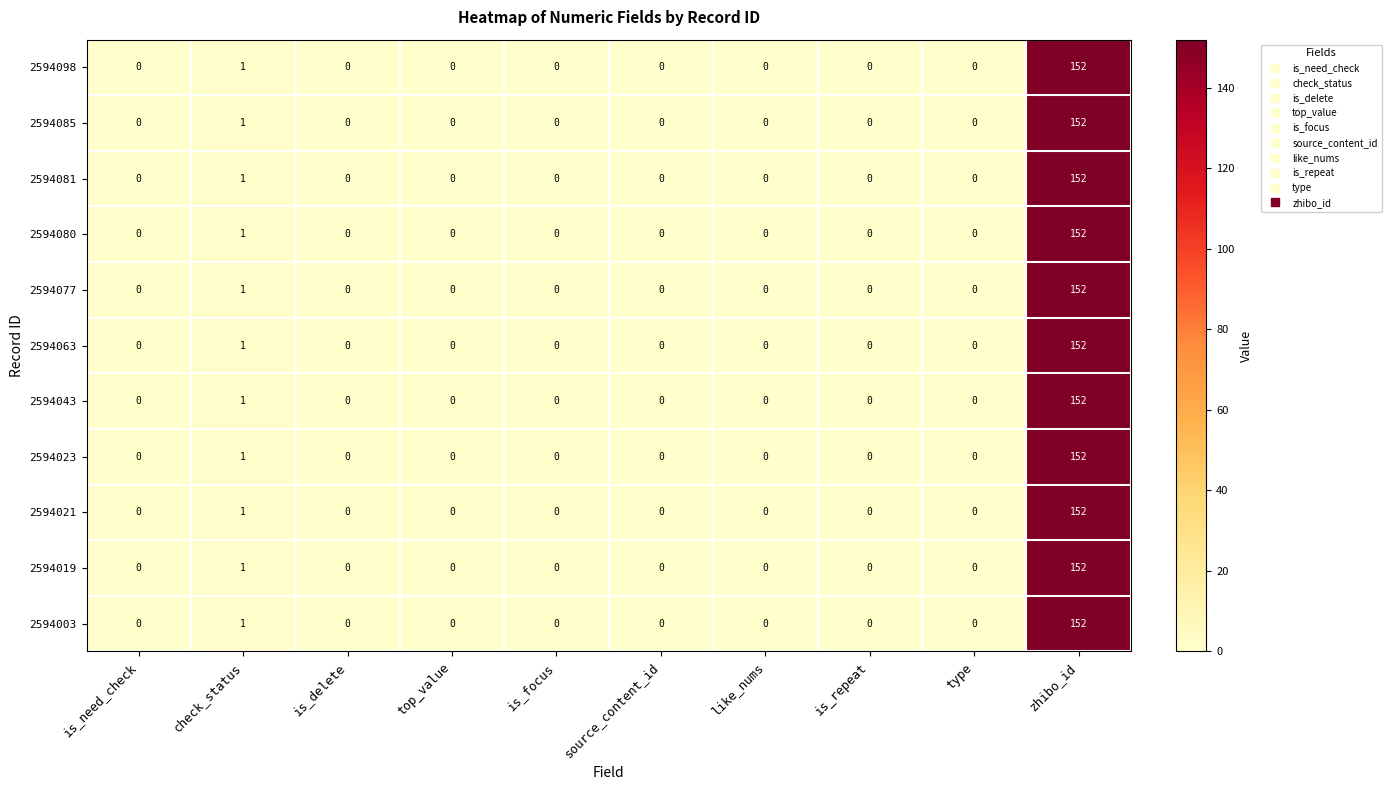

How many distinct data groups are displayed?

11